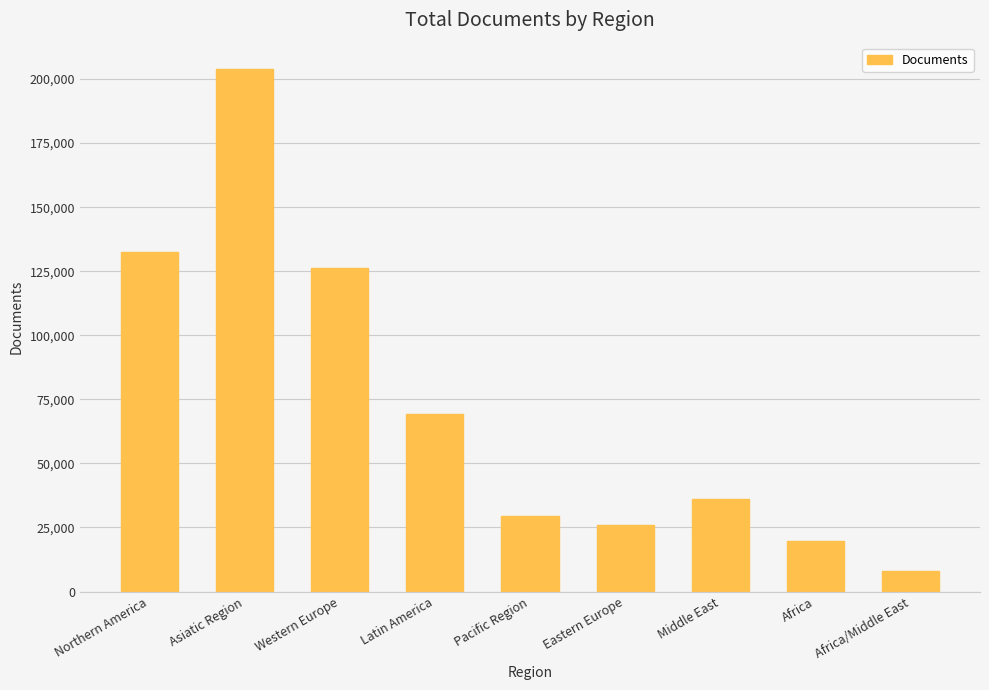

Are the bars horizontal?

No